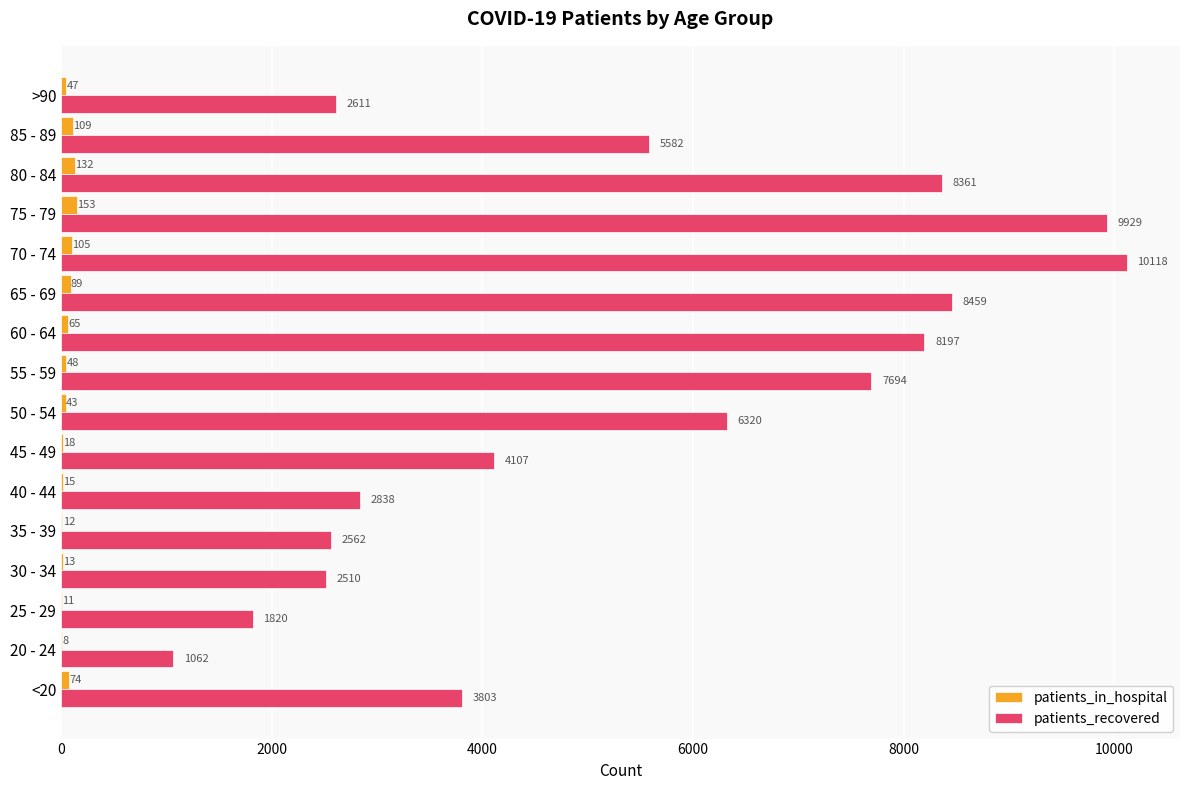

Where is patients_recovered nearest to the value 5590?

85 - 89